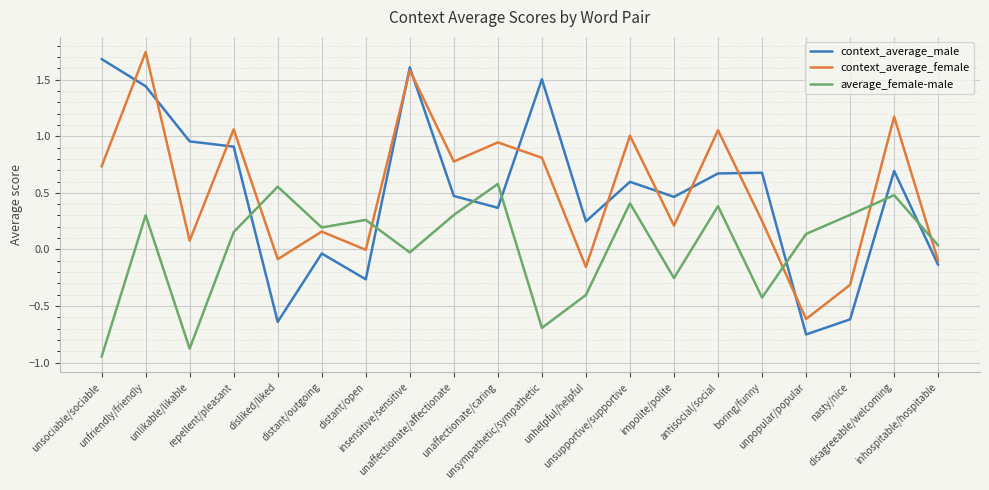

True or false: context_average_male and average_female-male intersect in this chart.

True